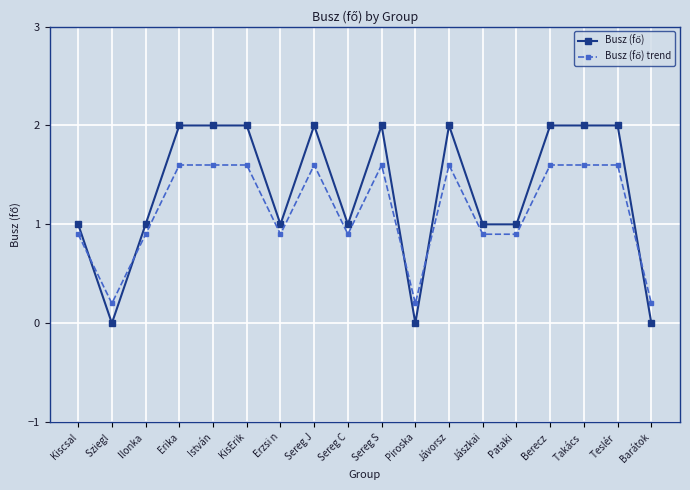

What is the spread (max minus min) of values at Takács ?

0.4